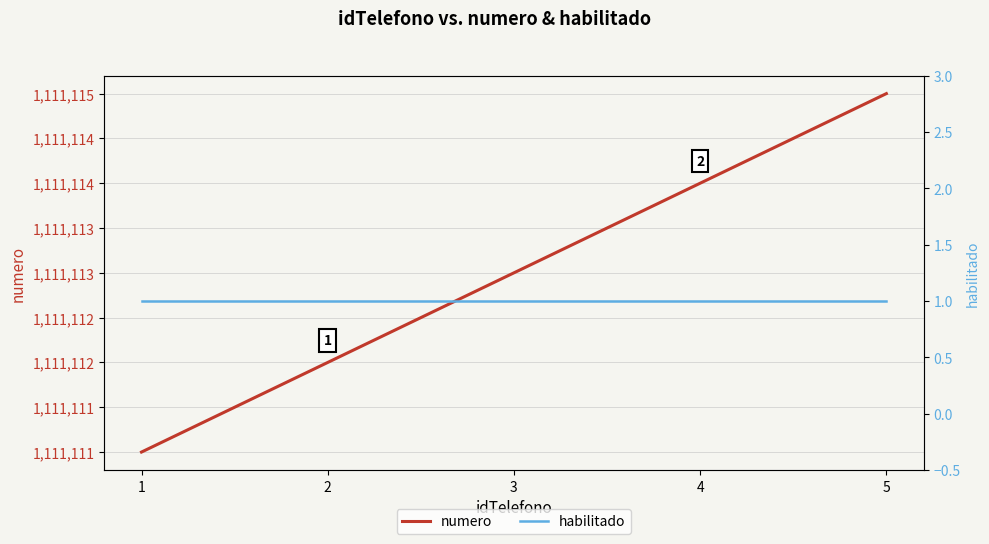

Which series has the widest spread of values?

numero